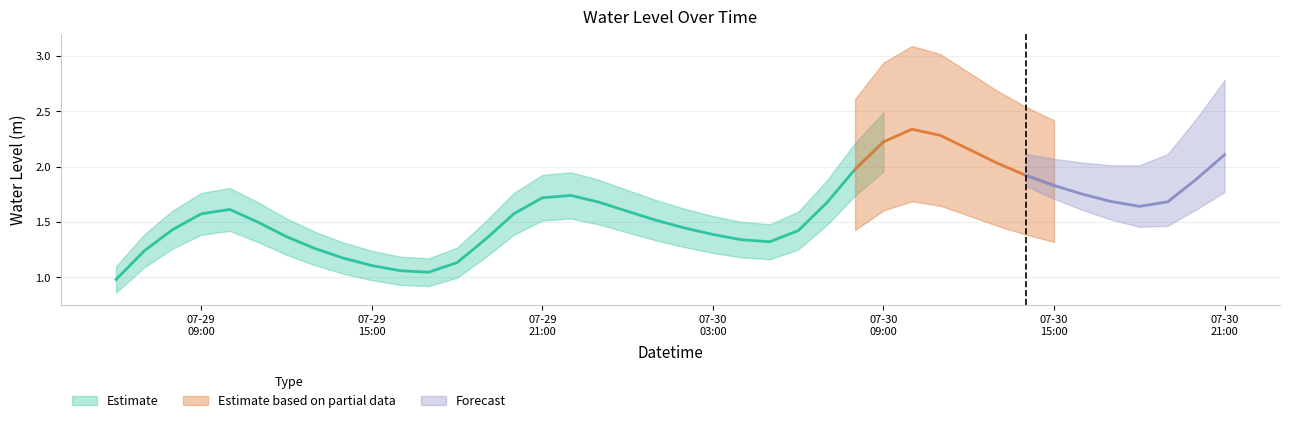

List the labels in order of value, largest first.

2023-07-30 10:00:00, 2023-07-30 11:00:00, 2023-07-30 09:00:00, 2023-07-30 12:00:00, 2023-07-30 21:00:00, 2023-07-30 13:00:00, 2023-07-30 08:00:00, 2023-07-30 14:00:00, 2023-07-30 20:00:00, 2023-07-30 15:00:00, 2023-07-30 16:00:00, 2023-07-29 22:00:00, 2023-07-29 21:00:00, 2023-07-30 17:00:00, 2023-07-30 19:00:00, 2023-07-29 23:00:00, 2023-07-30 07:00:00, 2023-07-30 18:00:00, 2023-07-29 10:00:00, 2023-07-30 00:00:00, 2023-07-29 20:00:00, 2023-07-29 09:00:00, 2023-07-30 01:00:00, 2023-07-29 11:00:00, 2023-07-30 02:00:00, 2023-07-29 08:00:00, 2023-07-30 06:00:00, 2023-07-30 03:00:00, 2023-07-29 12:00:00, 2023-07-29 19:00:00, 2023-07-30 04:00:00, 2023-07-30 05:00:00, 2023-07-29 13:00:00, 2023-07-29 07:00:00, 2023-07-29 14:00:00, 2023-07-29 18:00:00, 2023-07-29 15:00:00, 2023-07-29 16:00:00, 2023-07-29 17:00:00, 2023-07-29 06:00:00